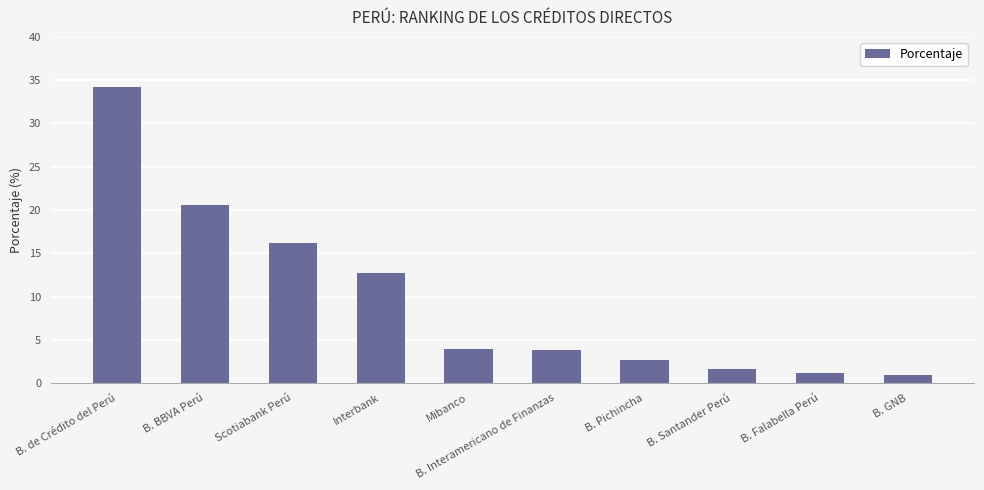

Where is the data nearest to the value 17?

Scotiabank Perú